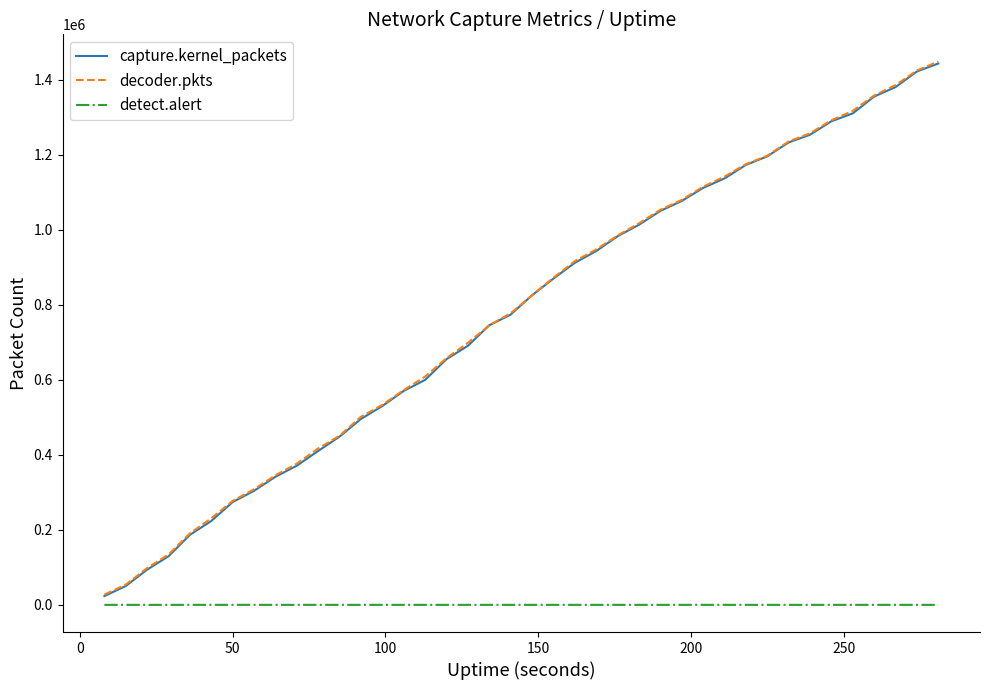

What is the maximum value shown in the chart?

1448901